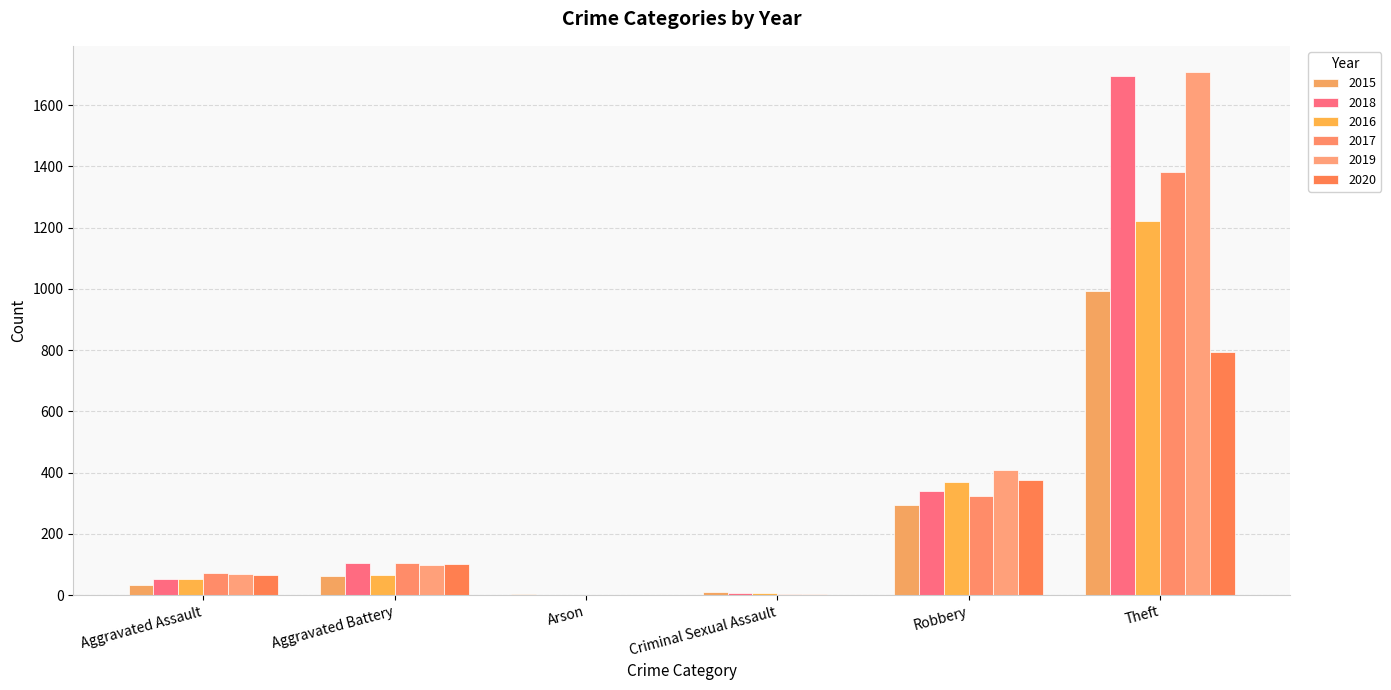

What is the difference between the highest and lowest values at Theft?

915